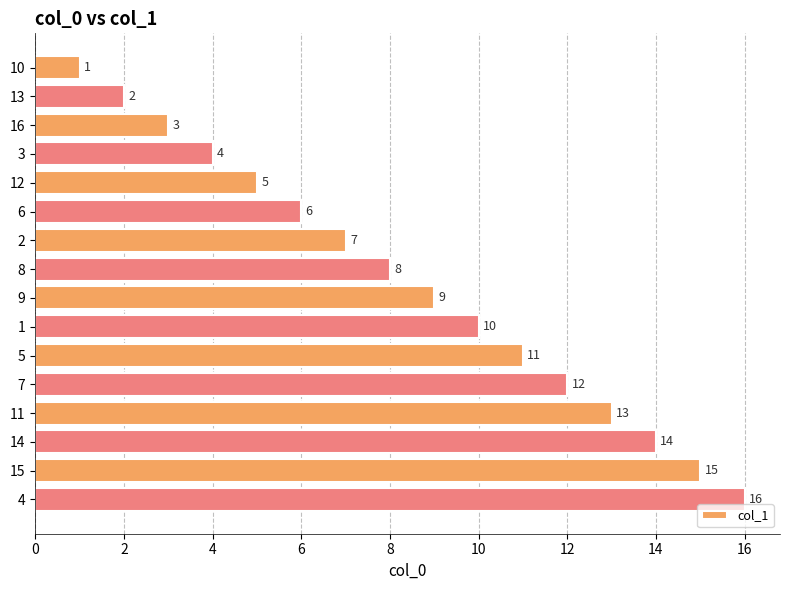

Read the value at 2.

7